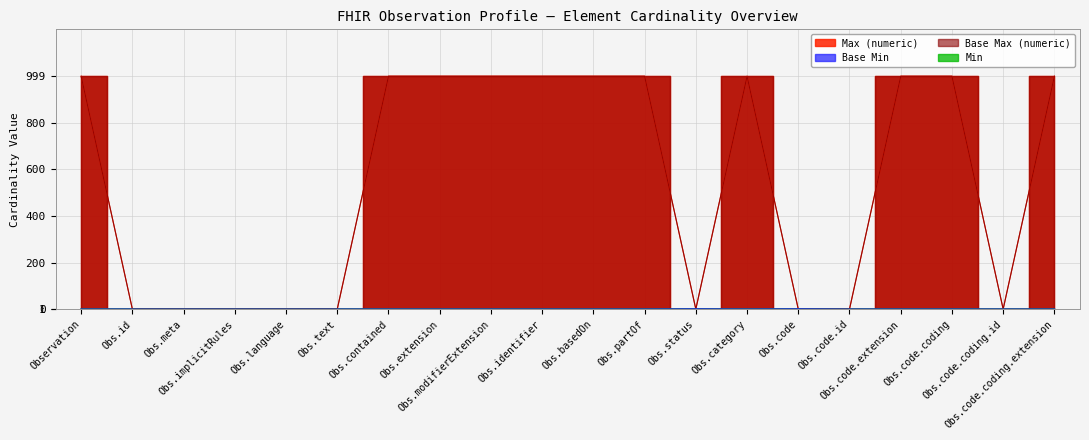

In Min, how many points are lower than both neighbors (excluding endpoints)?

1